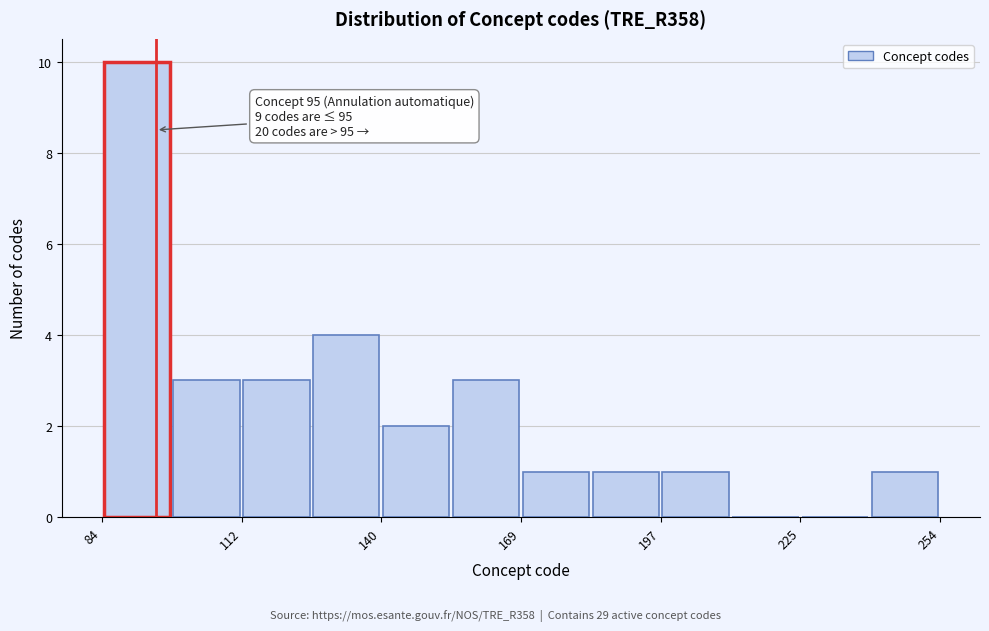

Around what value on the x-axis is the tallest bar? Give the approximate position of its centre, as read against the axis.

90